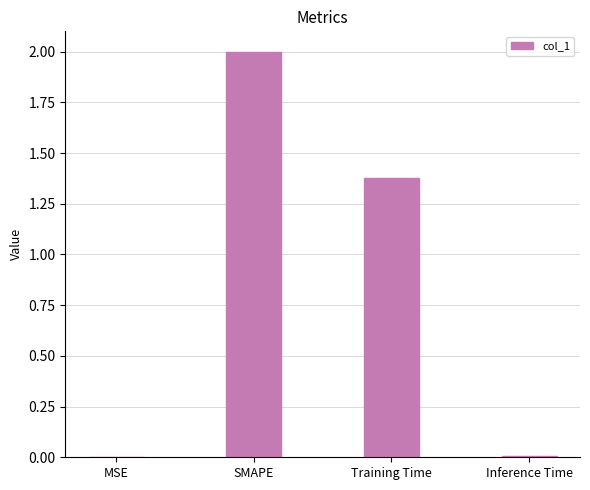

What is the average value?

0.8